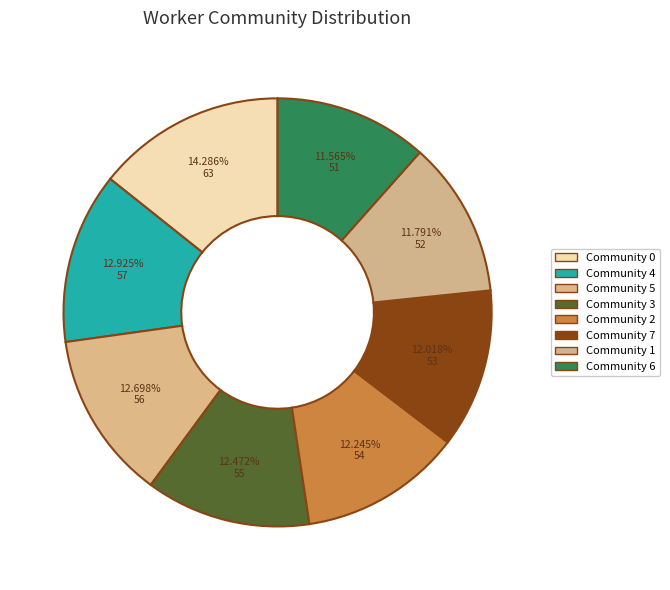

To the nearest percent, what portion does Community 4 represent?

13%